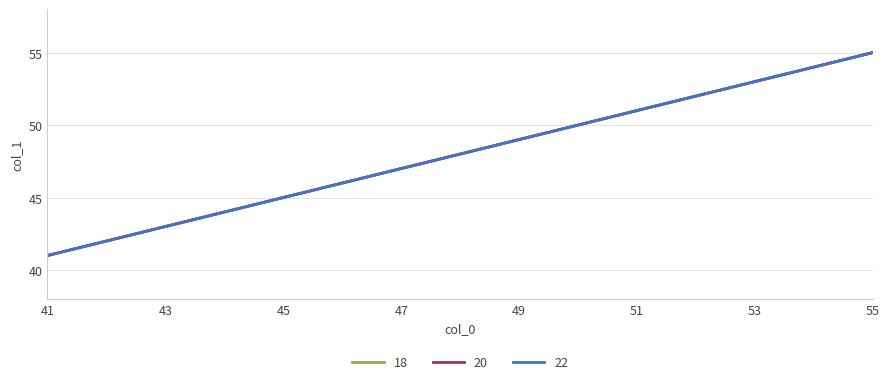

Which category has the lowest value across all series?

41